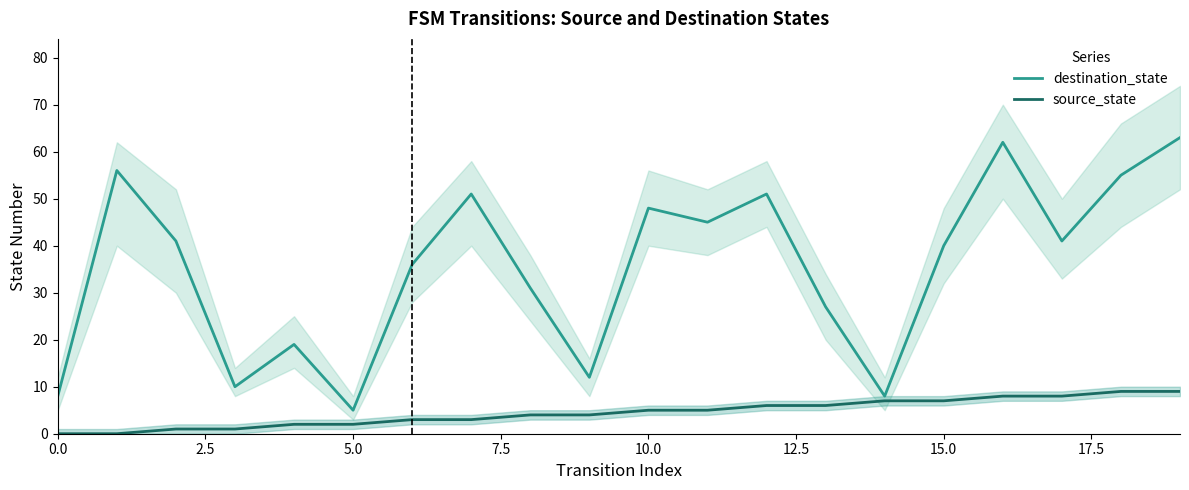

True or false: source_state and destination_state cross at least once.

False